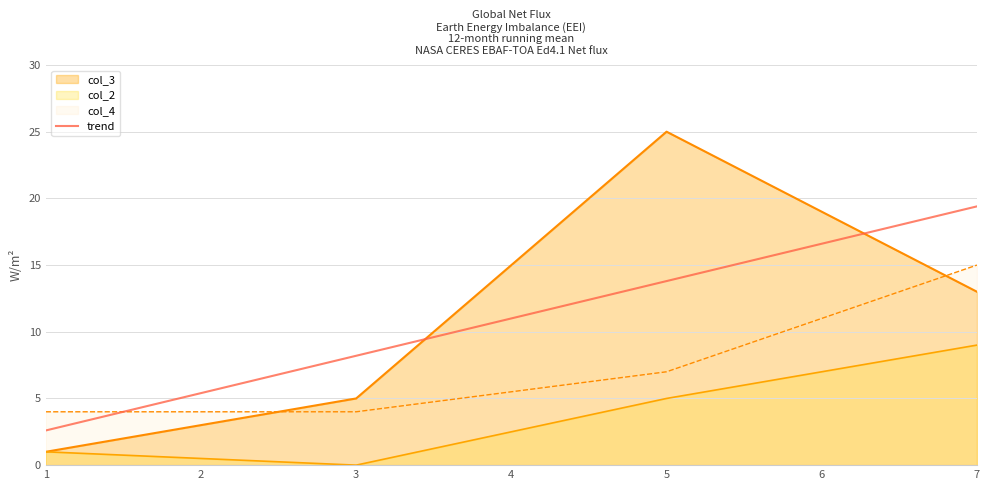

The value of col_4 at 3 is 4.0. True or false?

True